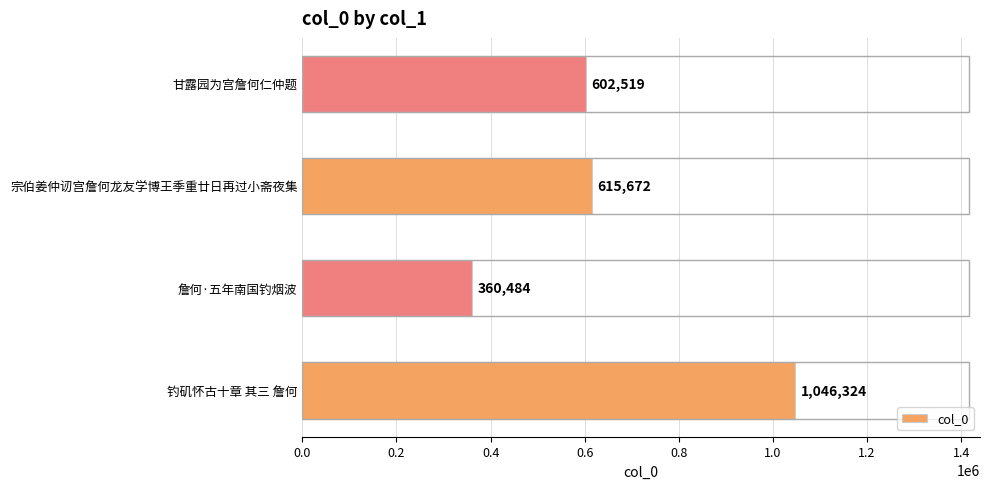

What is the change in value from 钓矶怀古十章 其三 詹何 to 甘露园为宫詹何仁仲题?

-443805